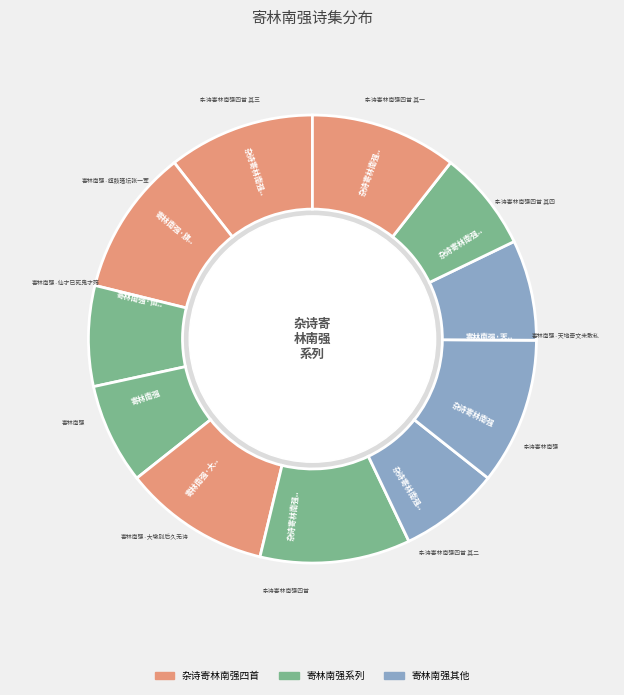

Which slice is the largest?

杂诗寄林南强四首